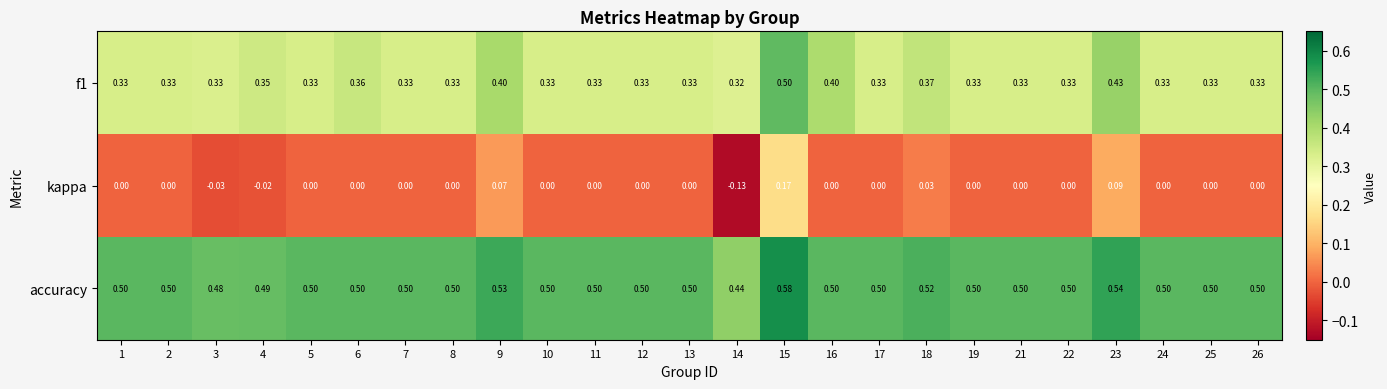

What is the difference between the highest and lowest values at 5?

0.5